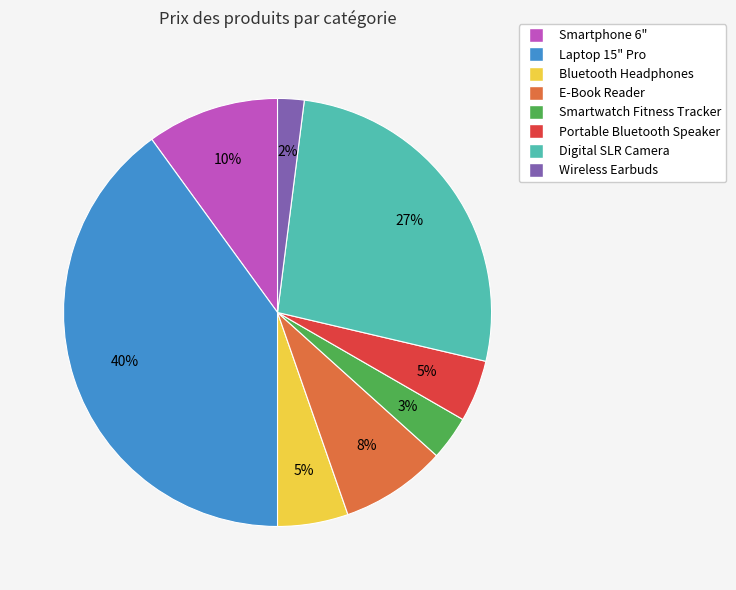

Approximately how many times larger is the value at Digital SLR Camera compared to Laptop 15" Pro?

0.7